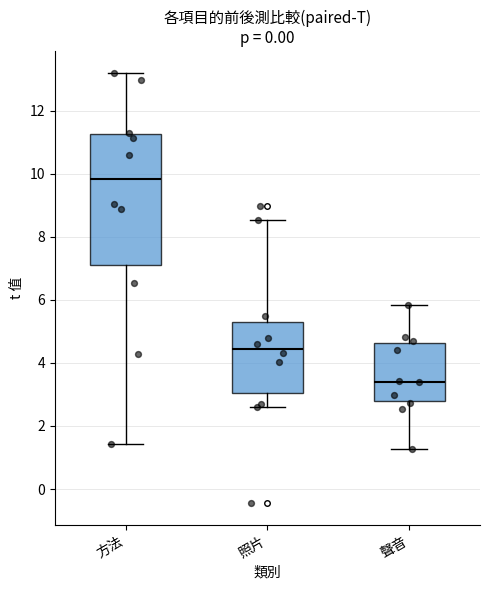

Where is the lower edge of the box for 照片 on the y-axis? The values are not printed on the chart, so give them approximately, as read against the axis.

3.0